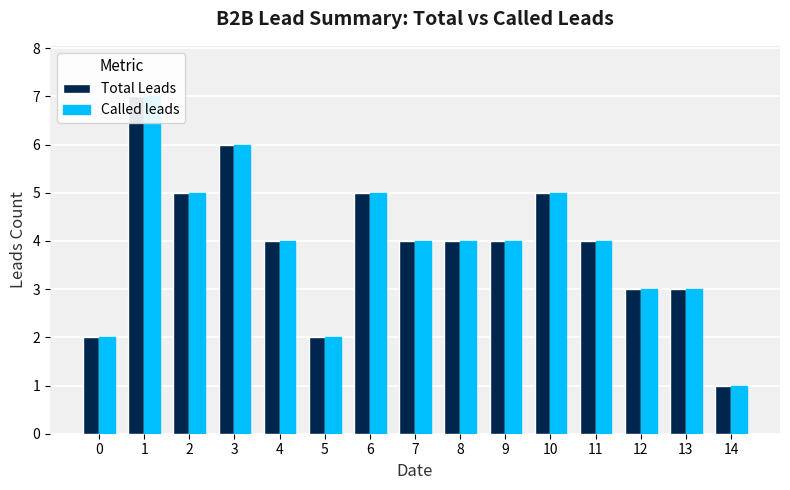

Reading left to right, list all the values displayed in this chart.

Total Leads: 2	7	5	6	4	2	5	4	4	4	5	4	3	3	1
Called leads: 2	7	5	6	4	2	5	4	4	4	5	4	3	3	1